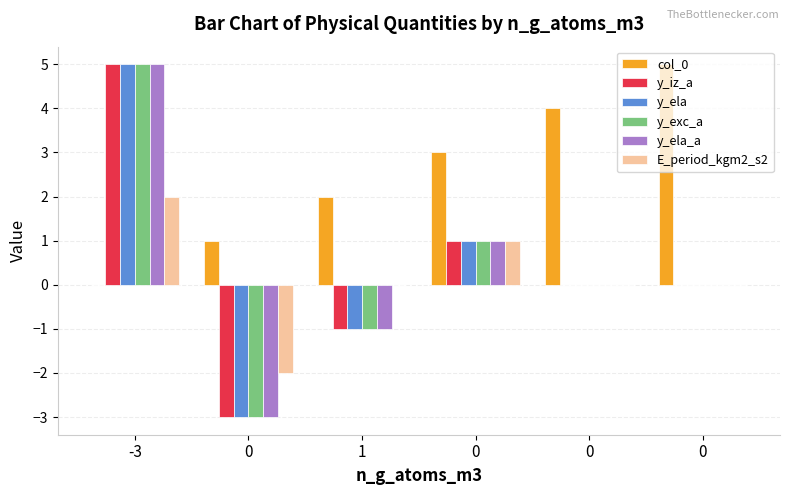

What is the smallest value displayed?

-3